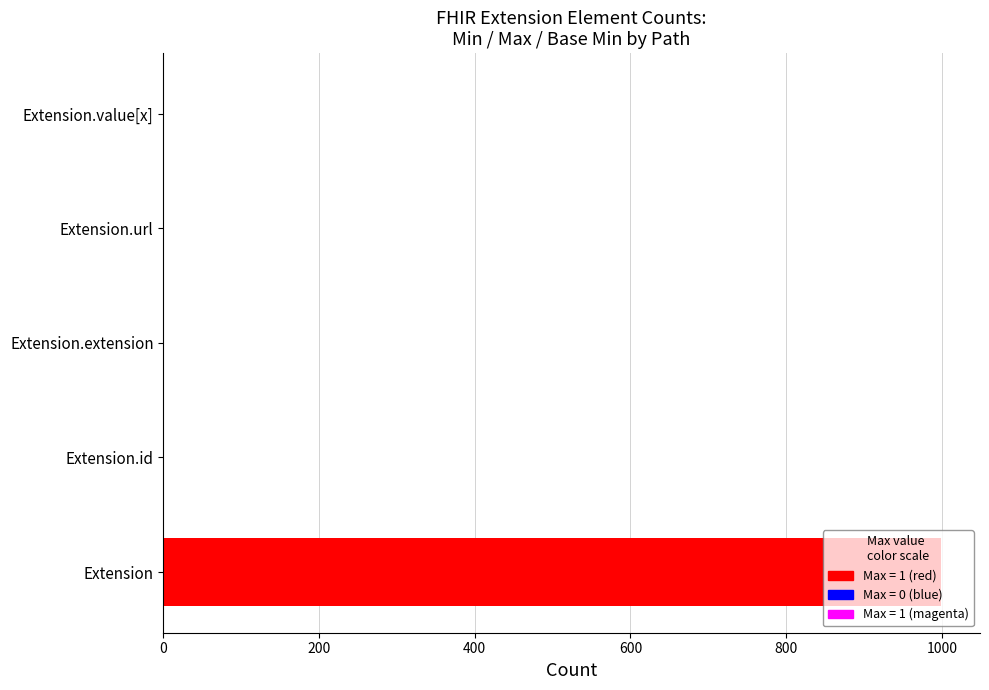

Reading left to right, transcribe all the data shown in this chart.

Max: 999	1	0	1	1
Min: 0	0	0	1	0
Base Min: 0	0	0	1	0